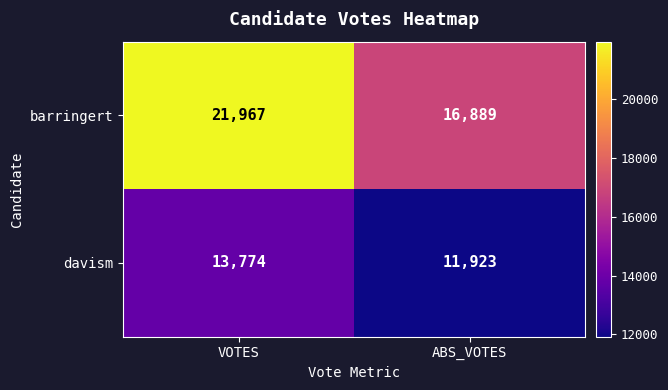

What is the sum of all barringert values?

38856